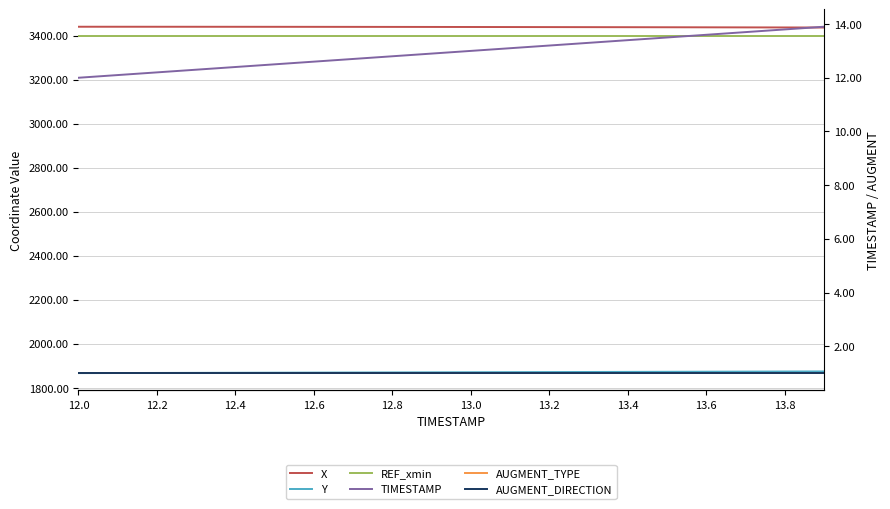

True or false: AUGMENT_TYPE and AUGMENT_DIRECTION intersect in this chart.

False